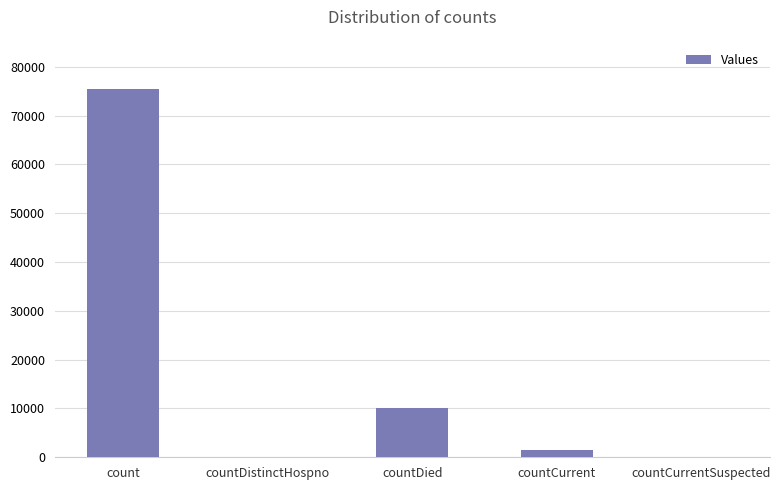

Where does the data first go above 1452?

count